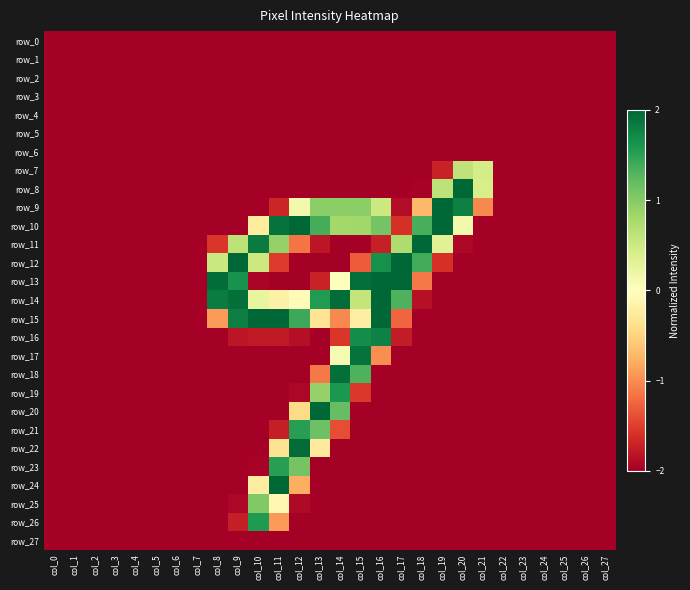

What is the smallest value displayed?

-2.0